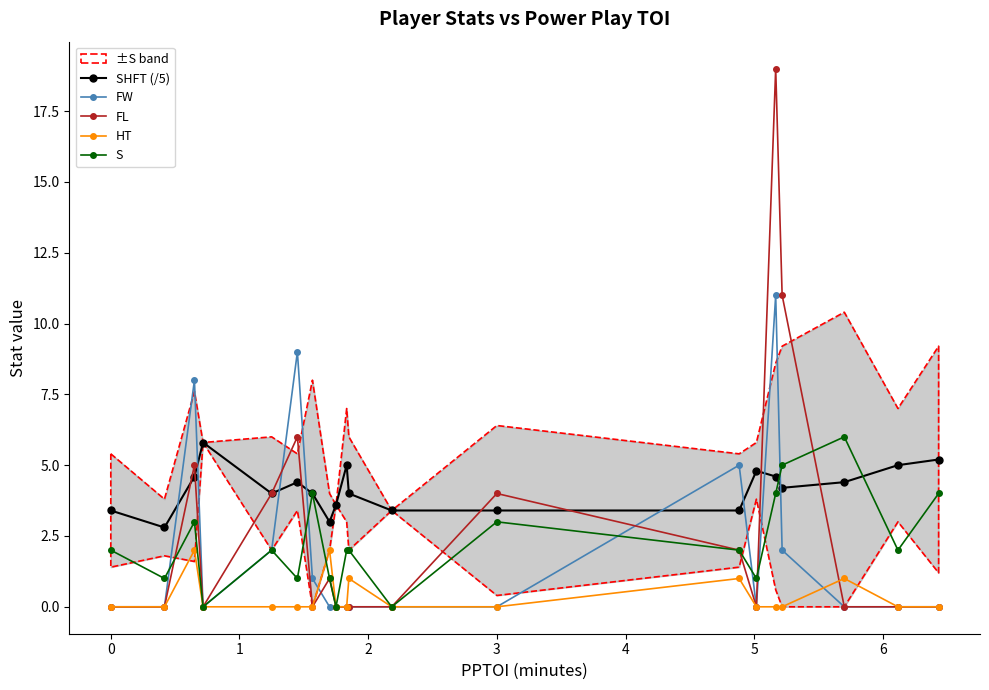

True or false: HT has more than 2 interior local peaks.

True